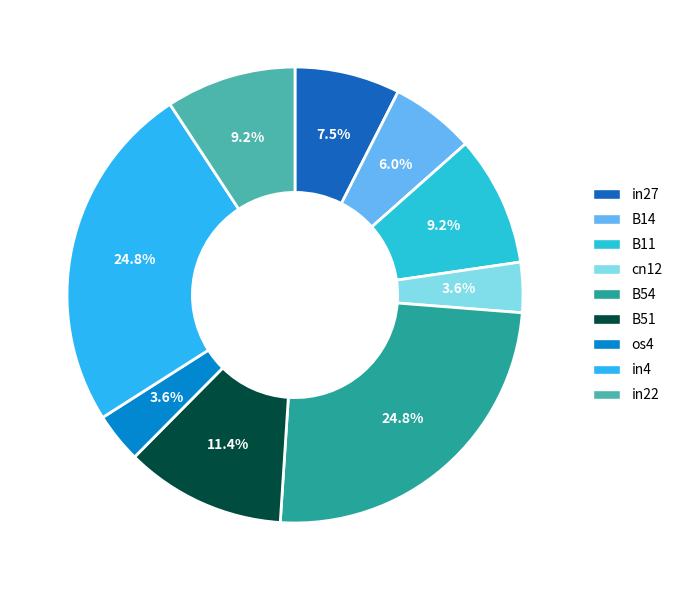

Is there a majority slice in this chart?

No